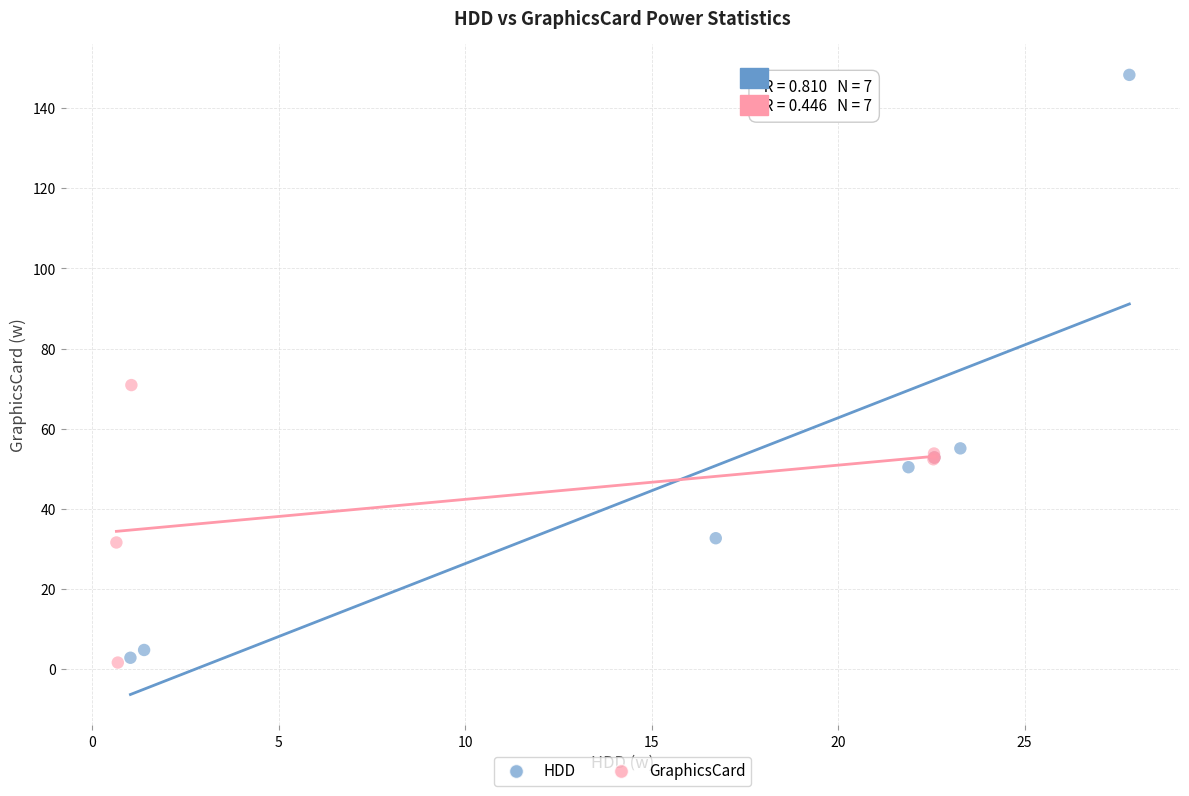

Which series reaches the maximum Y coordinate?

HDD